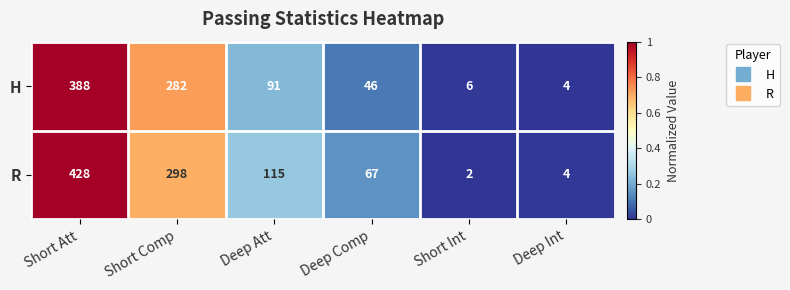

What is the maximum value for R?

428